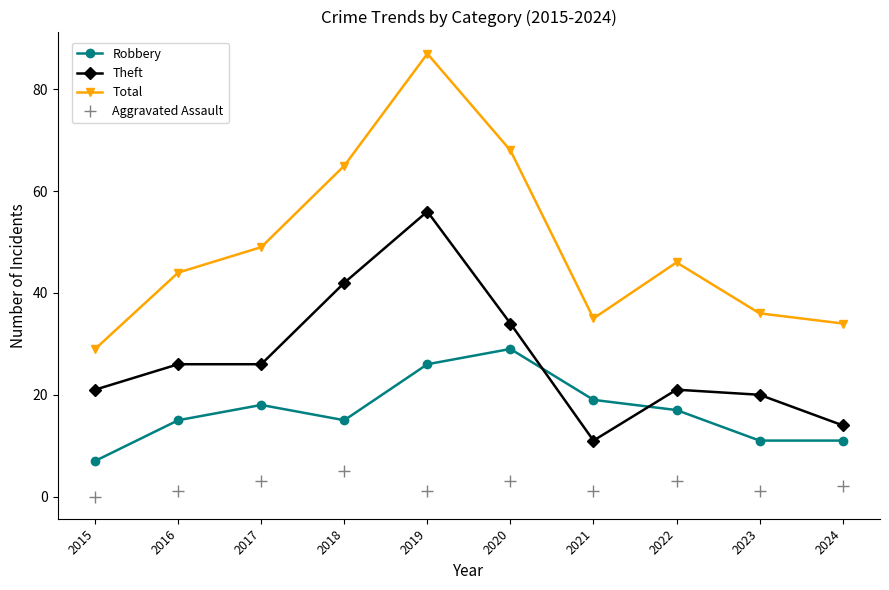

At which label does Aggravated Assault reach its peak?

2018